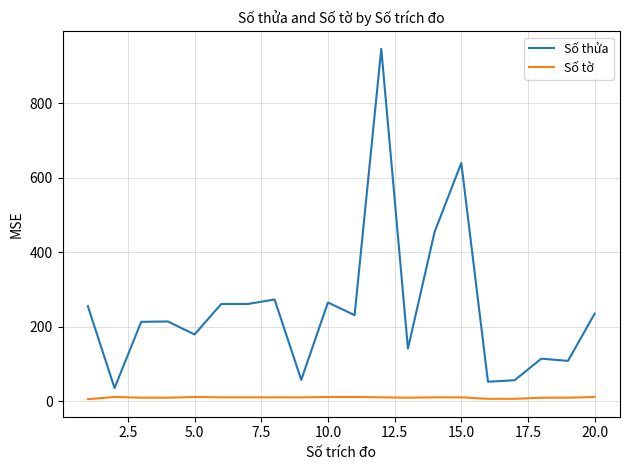

Which series has the largest total across all categories?

Số thửa